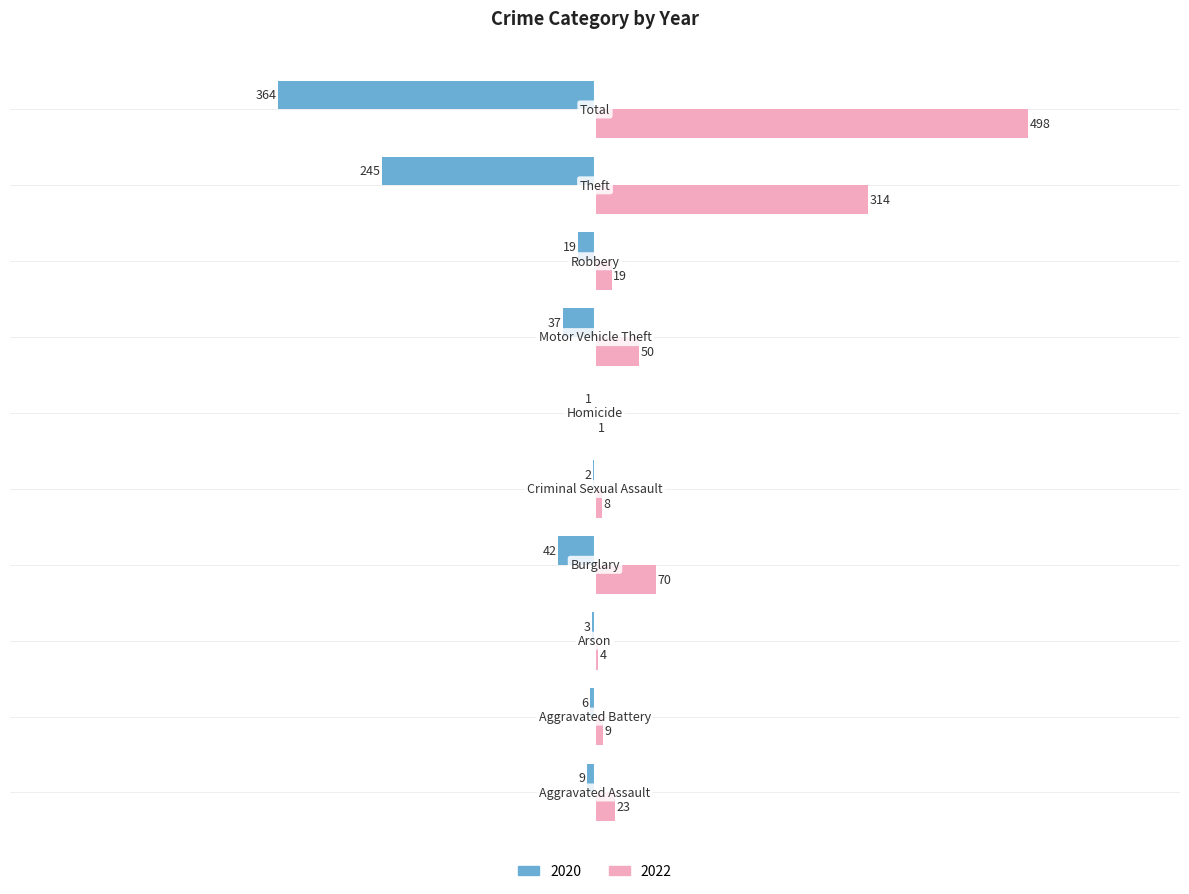

What is the greatest value displayed?

498